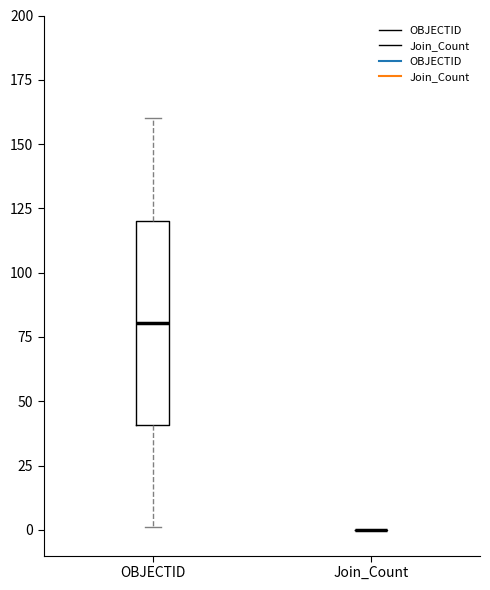

Reading left to right, read every box against the y-axis: the position of its median line, the range the box covers, and the ends of its whiskers. The values are not printed on the chart, so give them approximately, as read against the axis.

OBJECTID: median 80, box 40 to 120, whiskers 0 to 160
Join_Count: box collapsed to a line at 0, whiskers 0 to 0